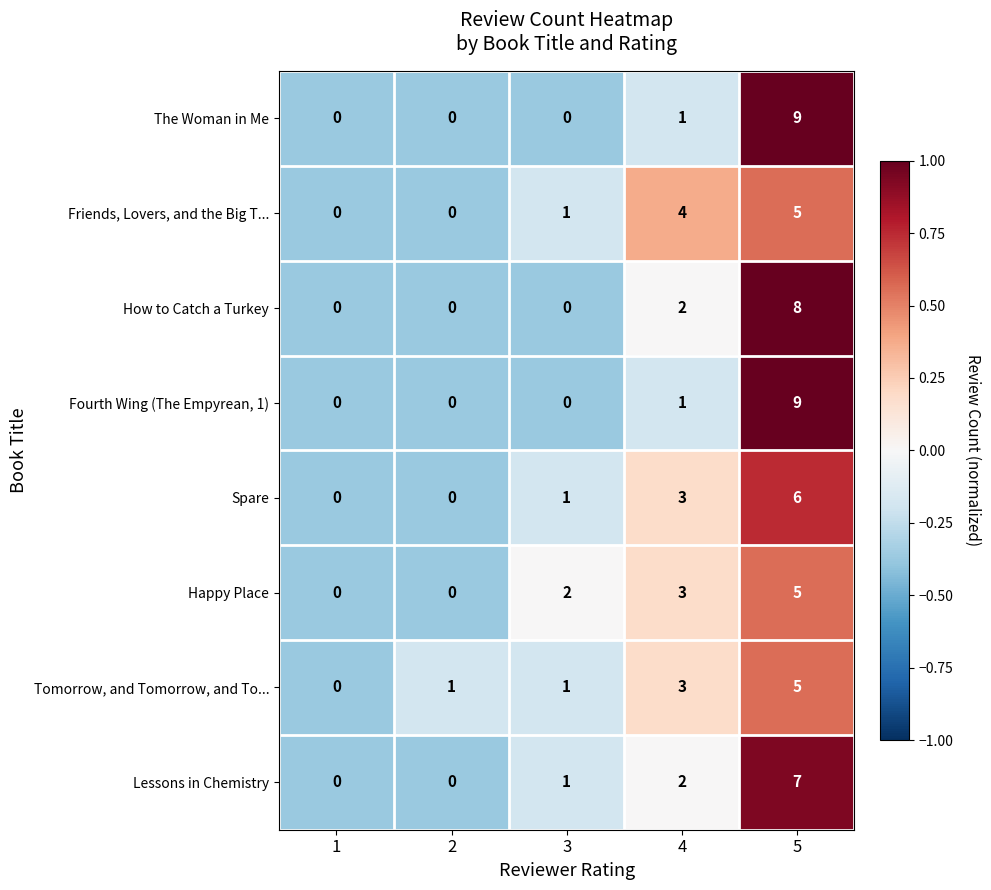

Which category has the highest value across all series?

5